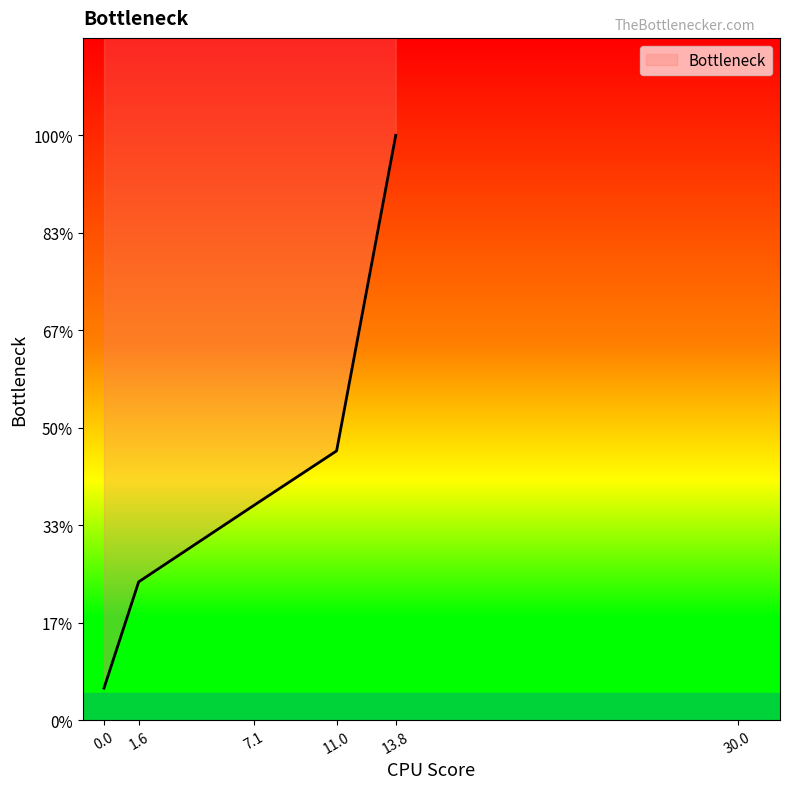

Between 11.0 and 1.6, which is larger?

11.0